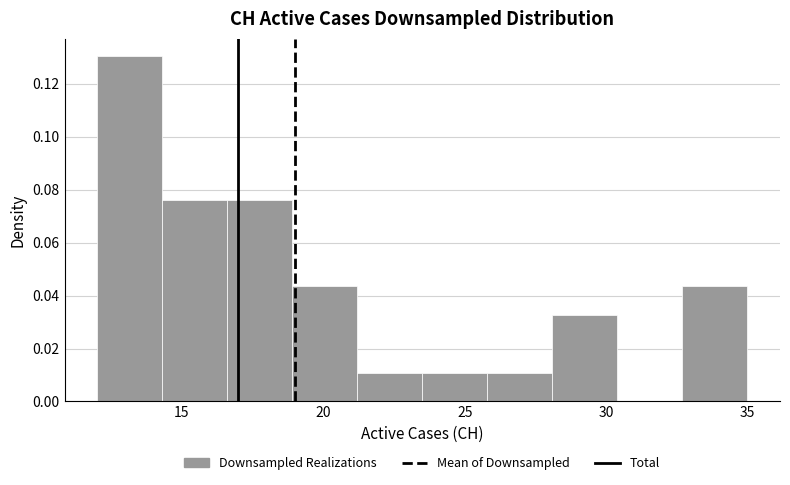

Over which range of the x-axis is the bar tallest?

12.0 to 14.3